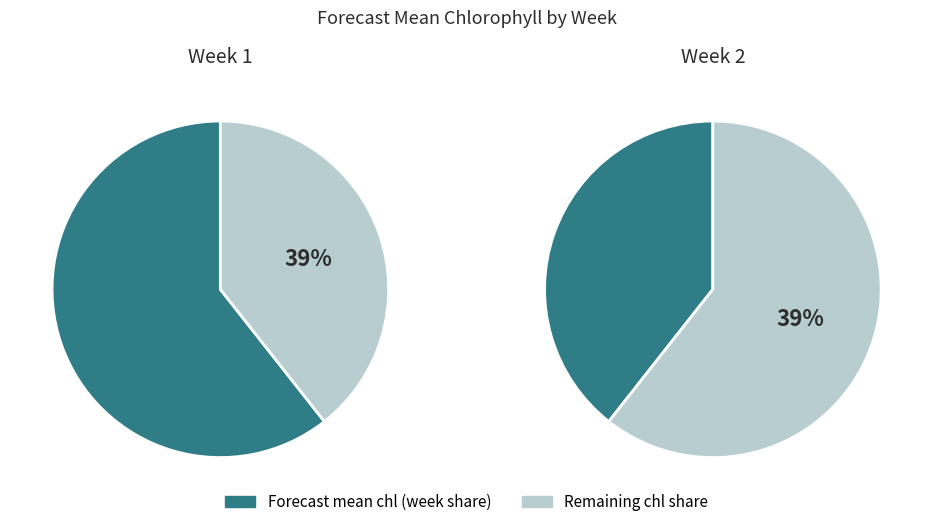

True or false: 2 accounts for 39% of the total.

True